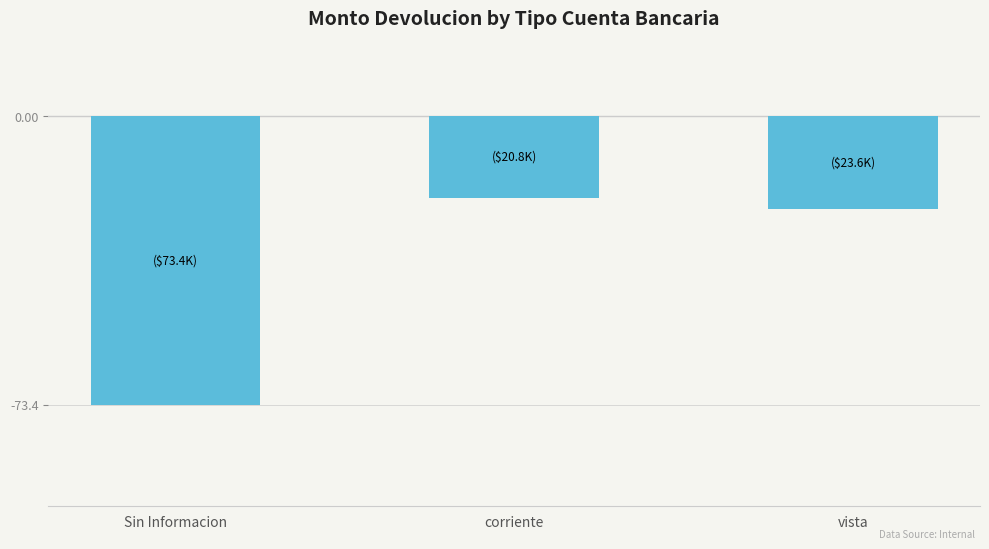

Rank the categories by value from highest to lowest.

corriente, vista, Sin Informacion